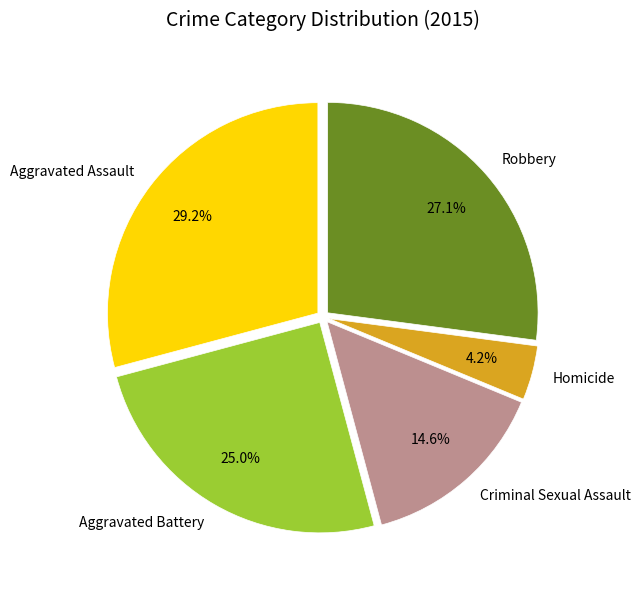

What is the ratio of the value at Robbery to the value at Homicide?

6.5